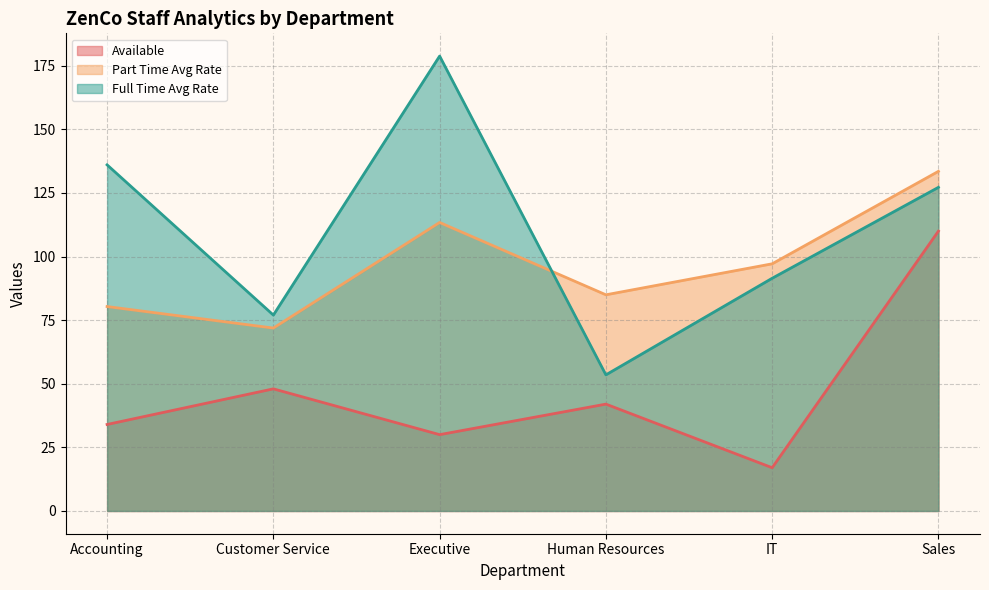

What is the average value of the Part Time Avg Rate series?

96.9